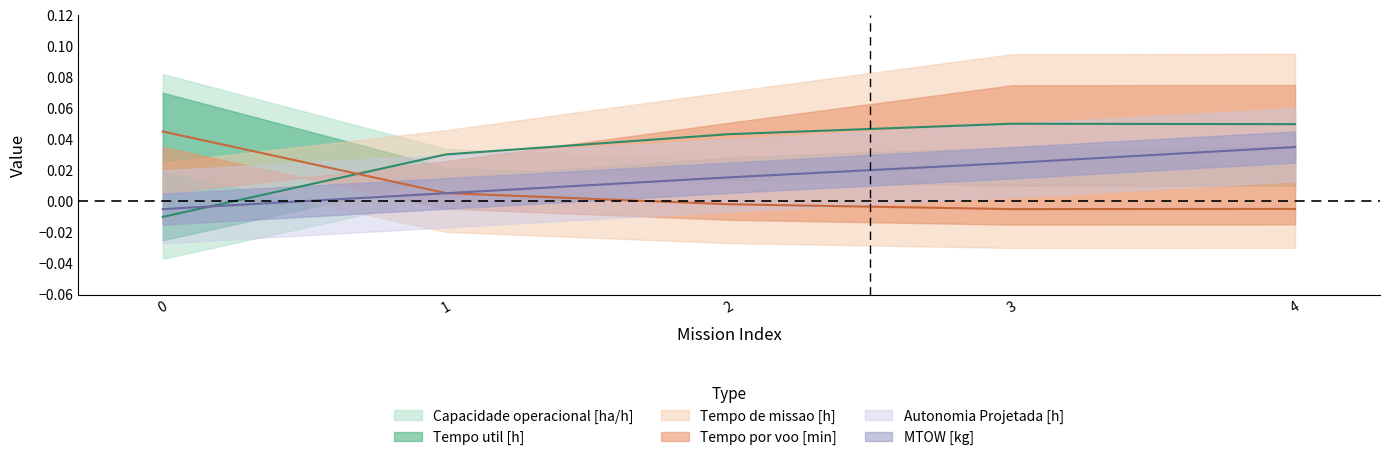

List the labels in order of Capacidade operacional [ha/h] value, smallest first.

0, 1, 2, 4, 3